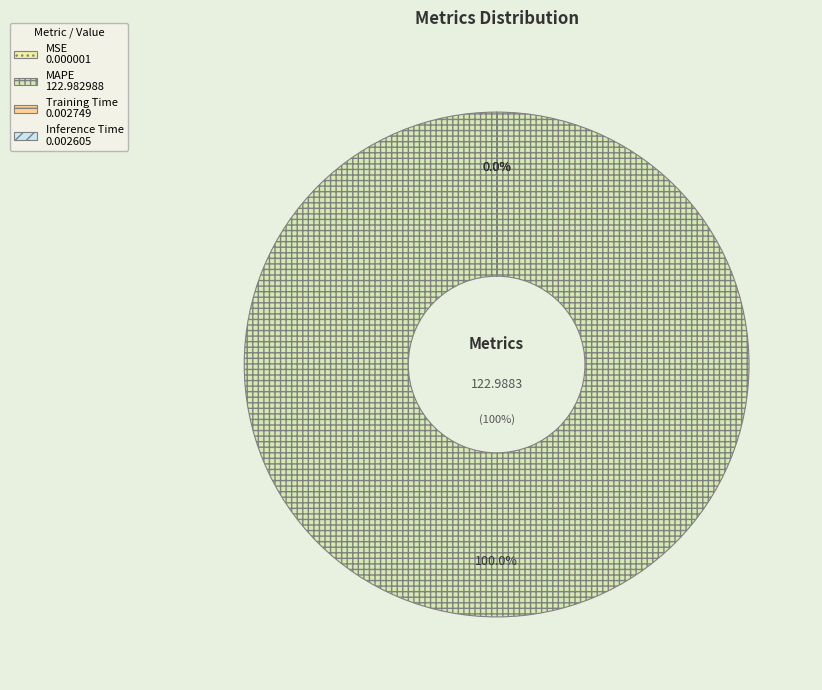

Does any single category account for the majority?

Yes